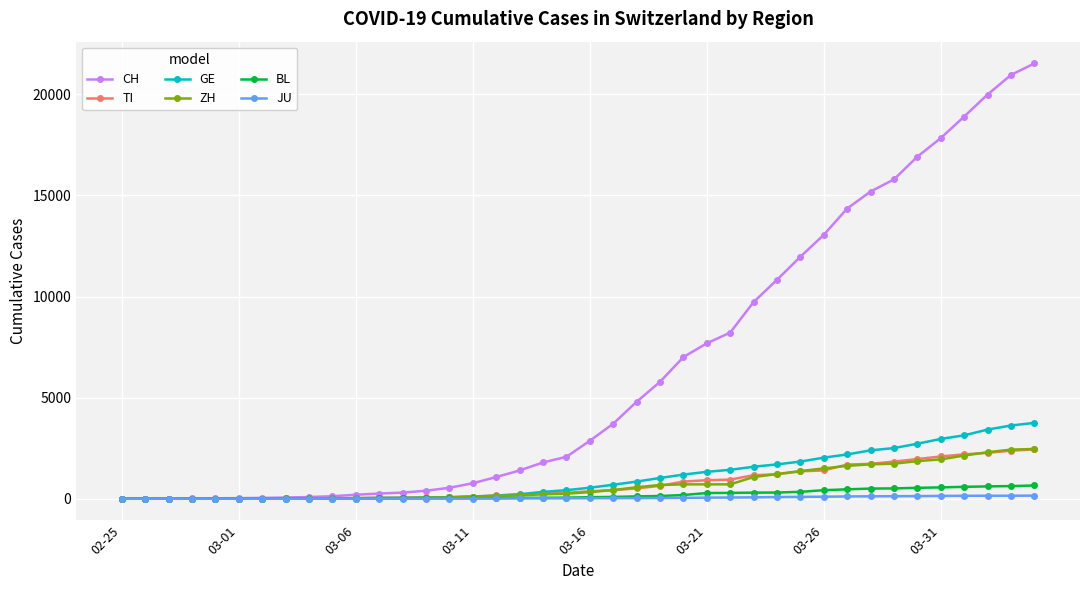

What is the greatest value displayed?

21530